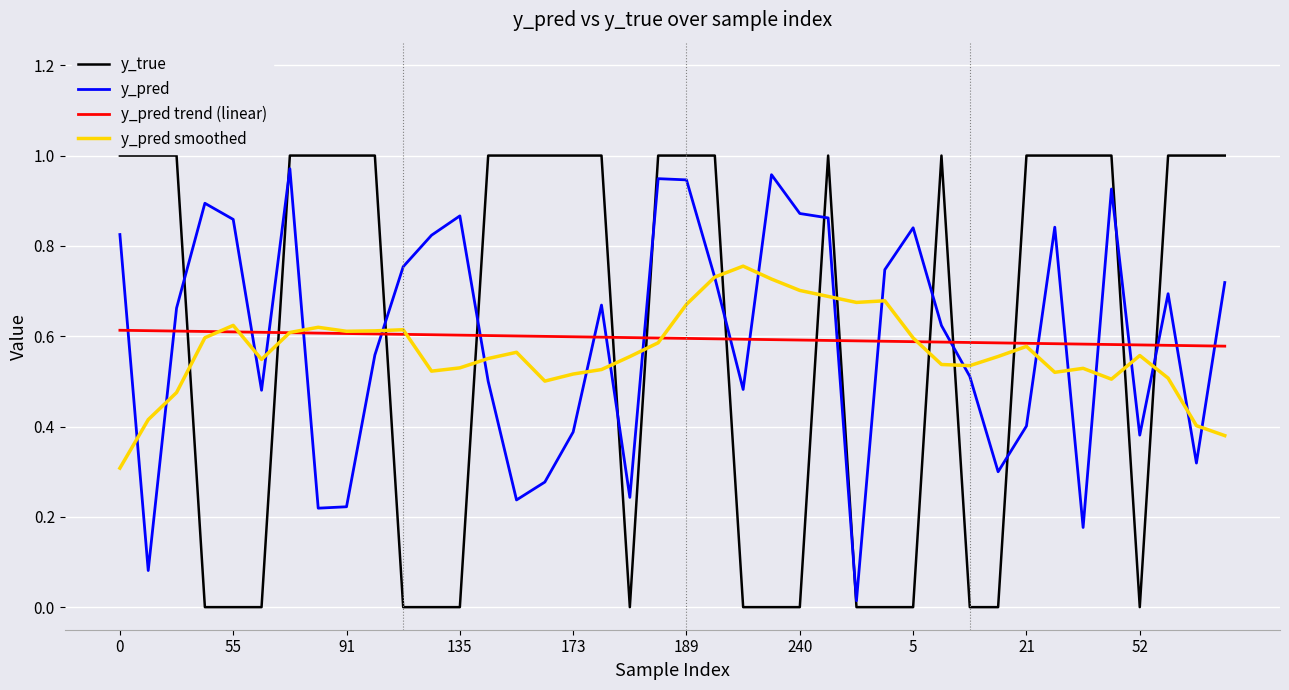

Which series has the widest spread of values?

y_true